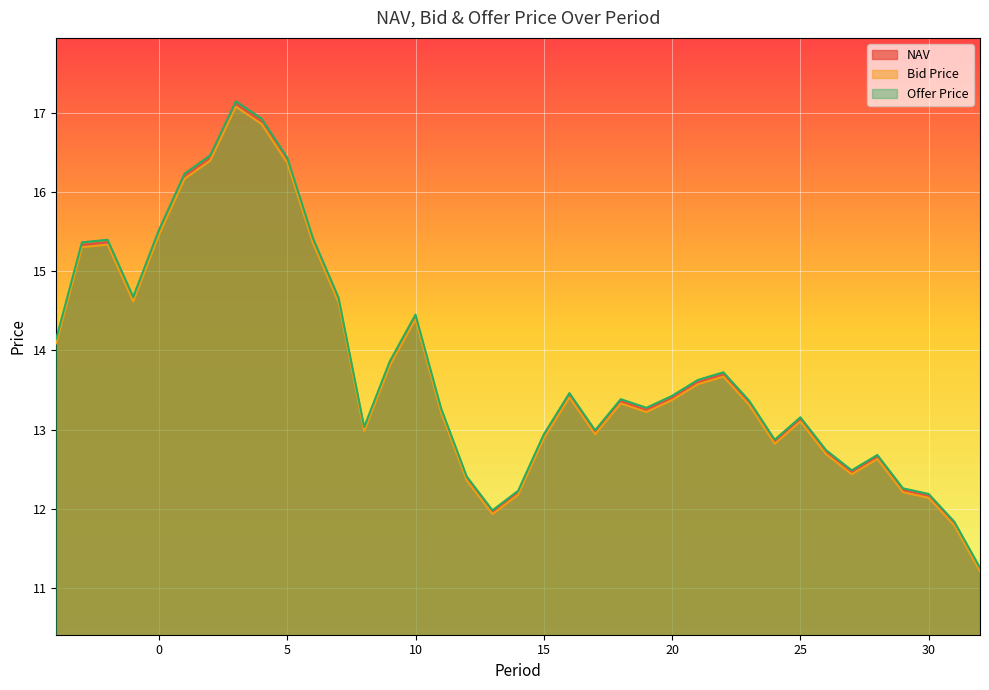

What is the highest value of the Offer Price series?

17.1